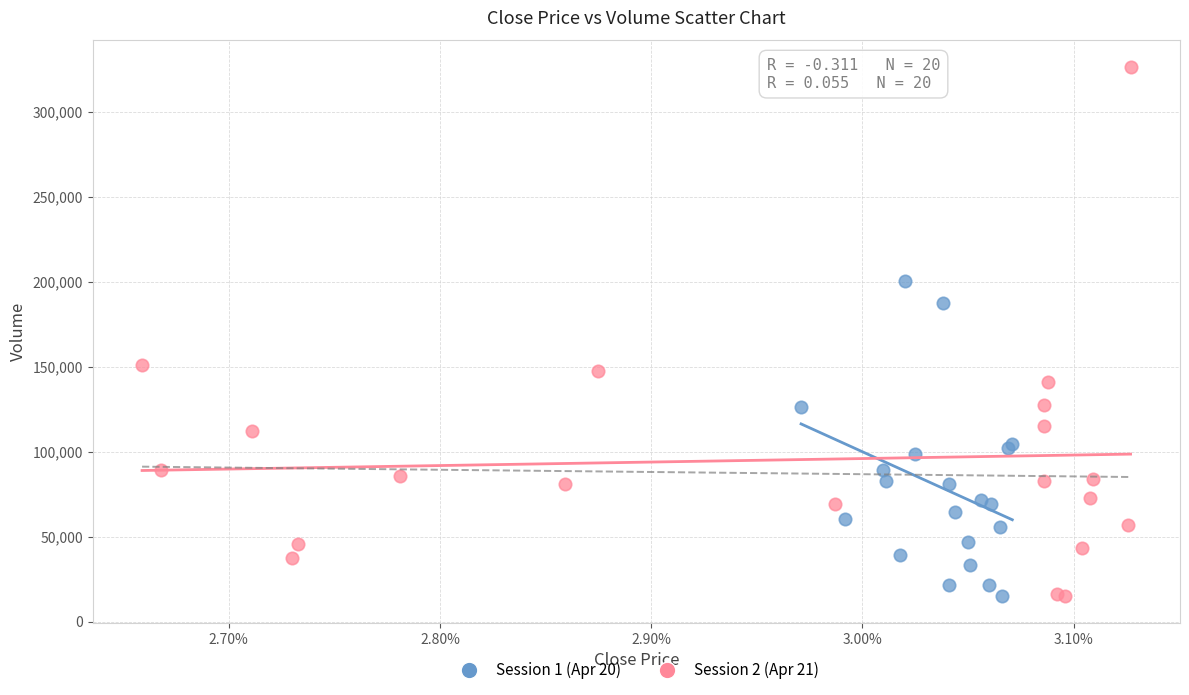

Which series has the widest spread of Y values?

Session 2 (Apr 21)